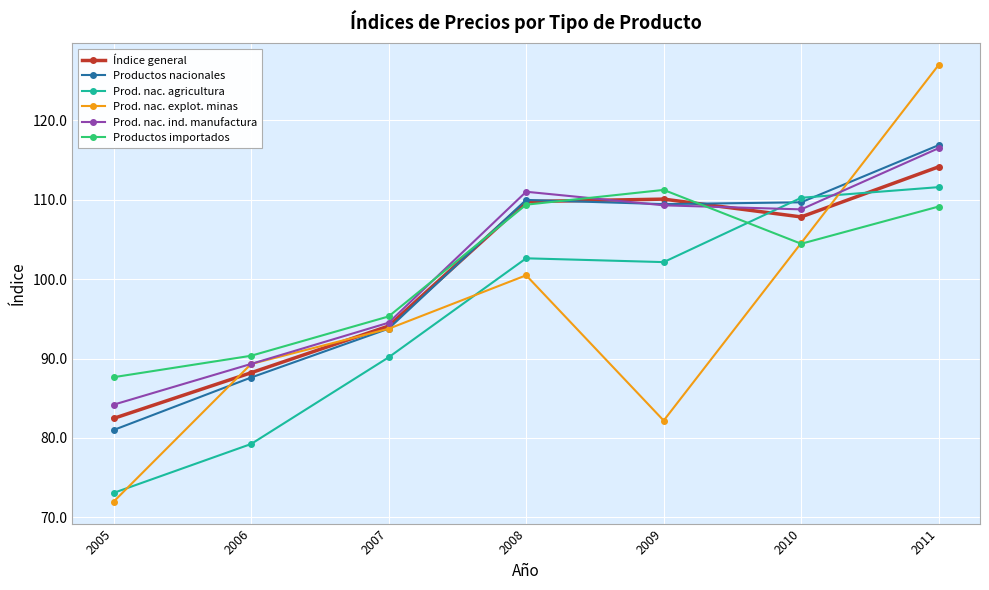

Does the chart display data point markers on the line(s)?

Yes